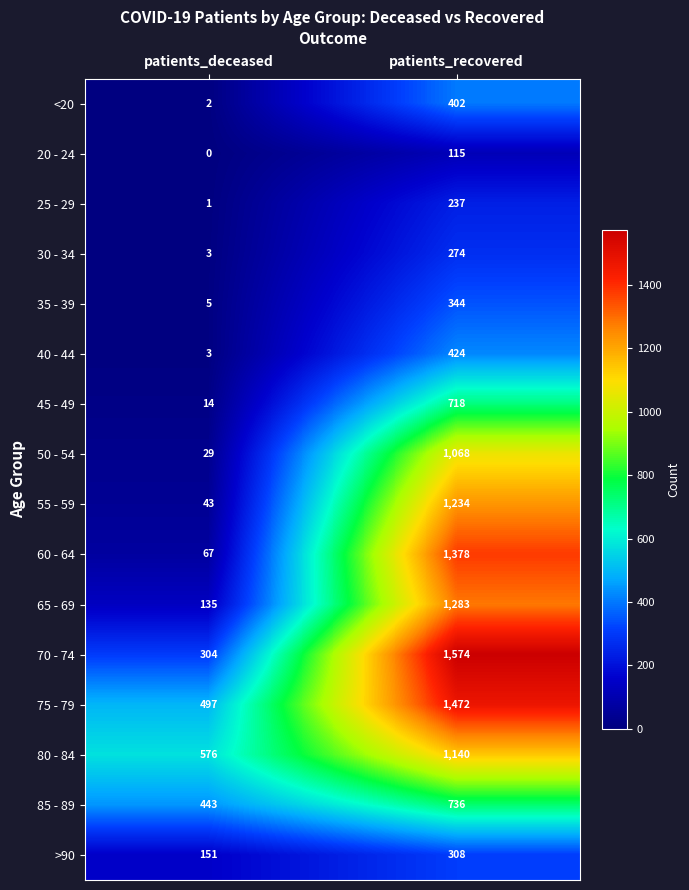

Is it true that 35 - 39 equals 85 at patients_recovered?

False